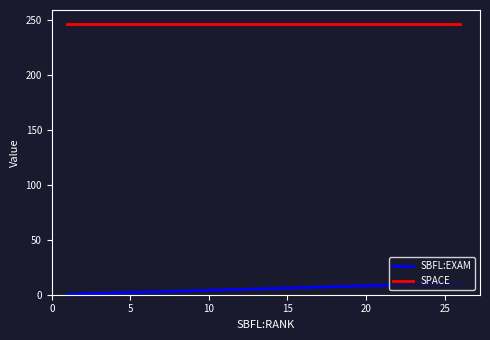

List the series in order of their overall mean, lowest first.

SBFL:EXAM, SPACE